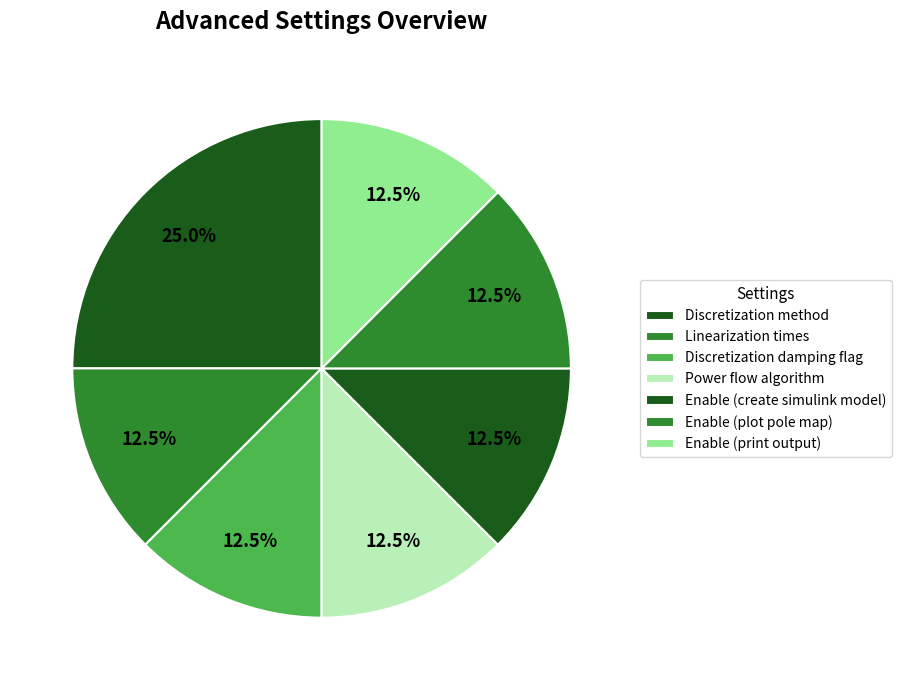

True or false: Discretization method accounts for 16% of the total.

False